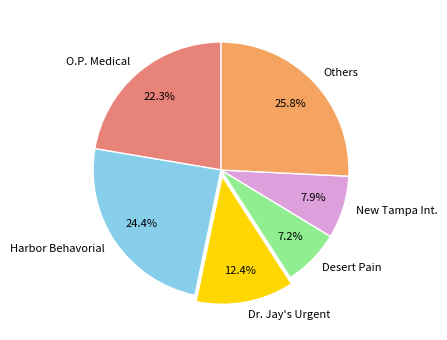

Rank the categories by value from highest to lowest.

Others, Harbor Behavorial, O.P. Medical, Dr. Jay's Urgent, New Tampa Int., Desert Pain